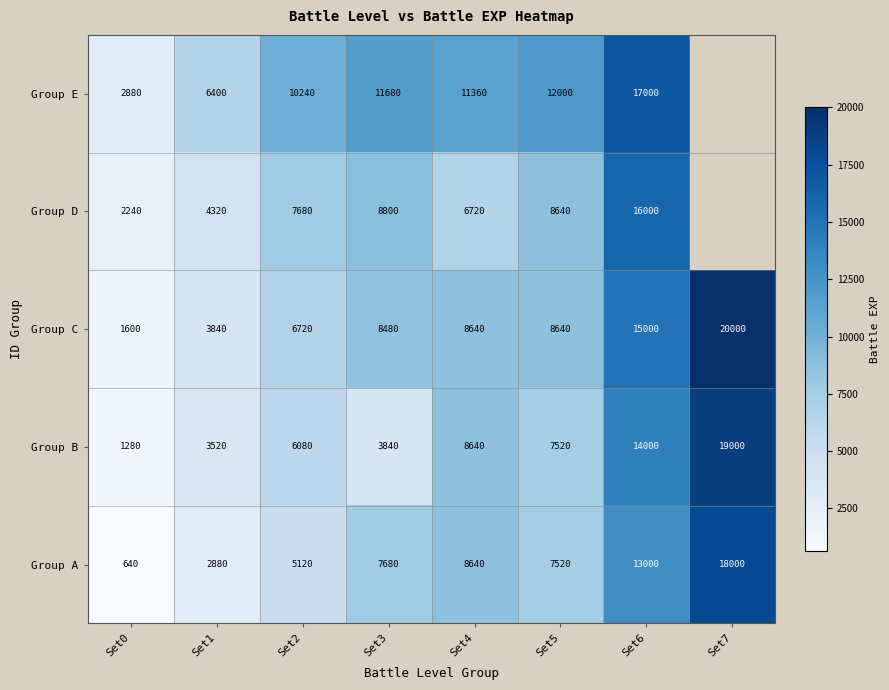

Count the number of data series in this chart.

5